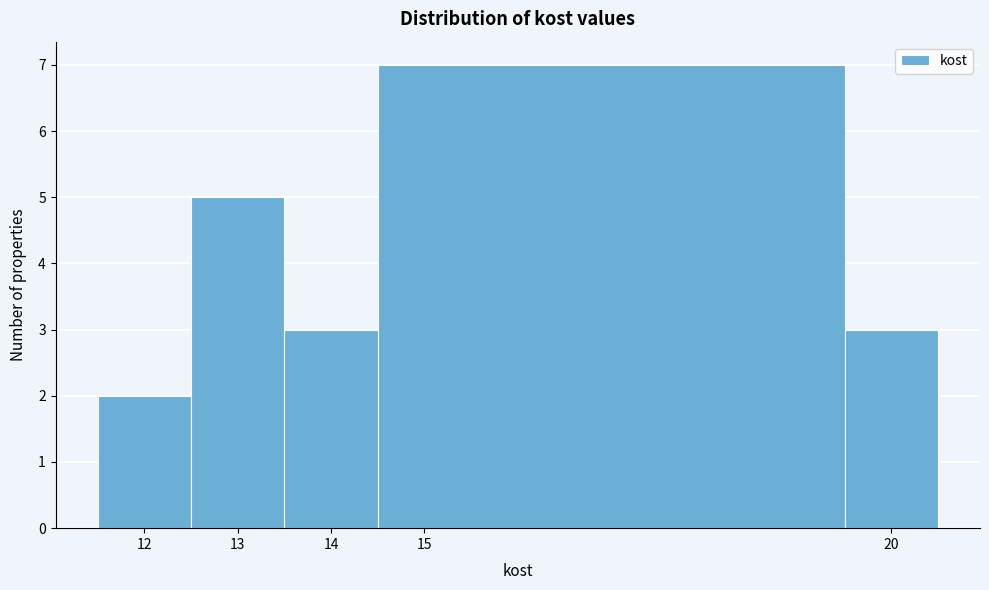

Over which range of the x-axis is the bar tallest?

14.5 to 19.5